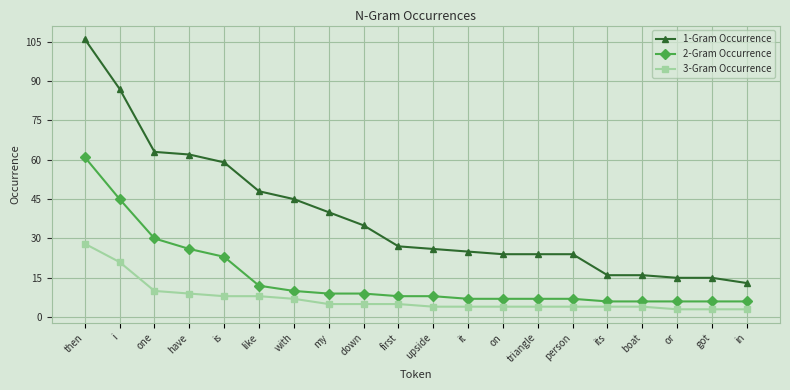

Which category has the highest value in the 1-Gram Occurrence series?

then